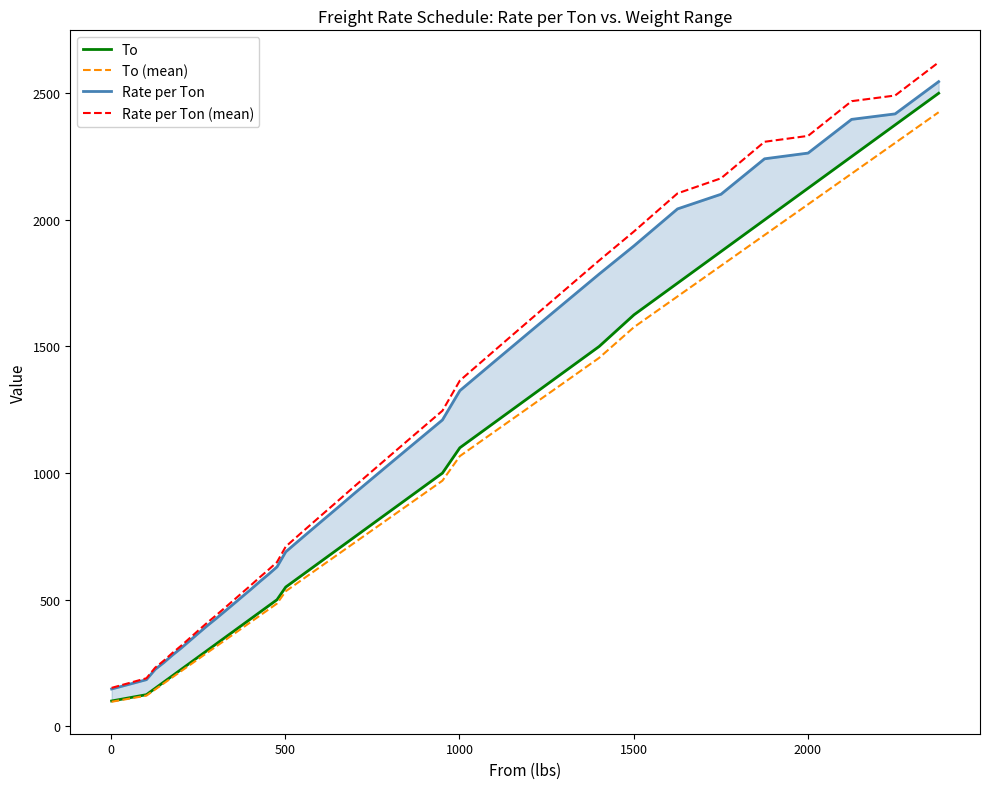

What is the lowest value of the Rate per Ton (mean) series?

151.8